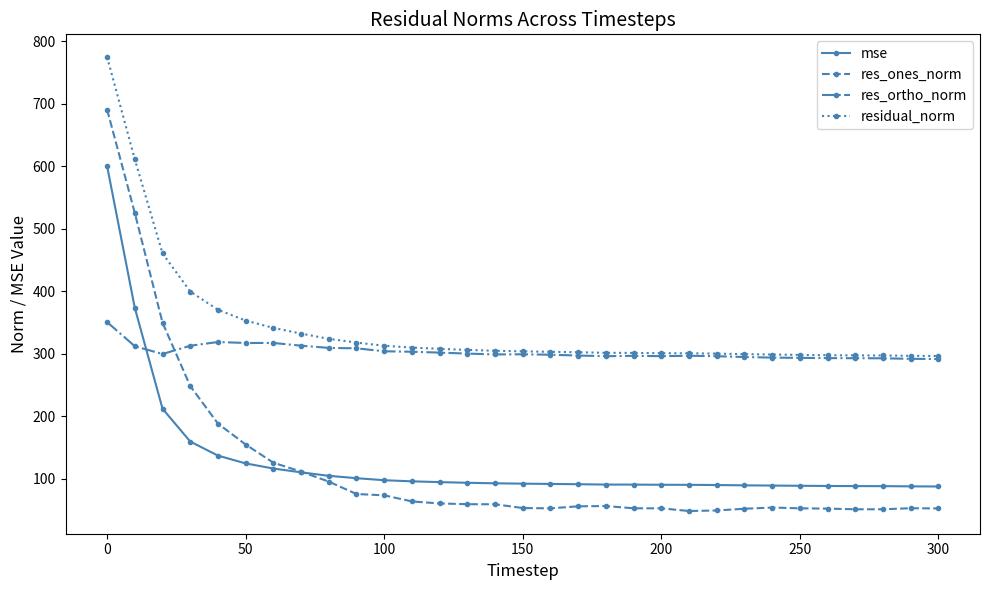

List the series in order of their peak value, highest first.

residual_norm, res_ones_norm, mse, res_ortho_norm